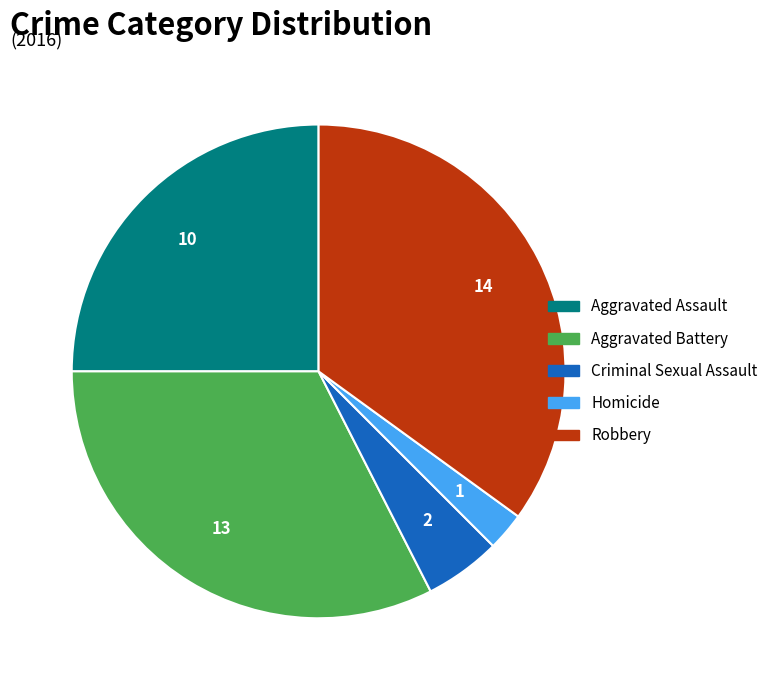

Which category has the biggest portion of the pie?

Robbery